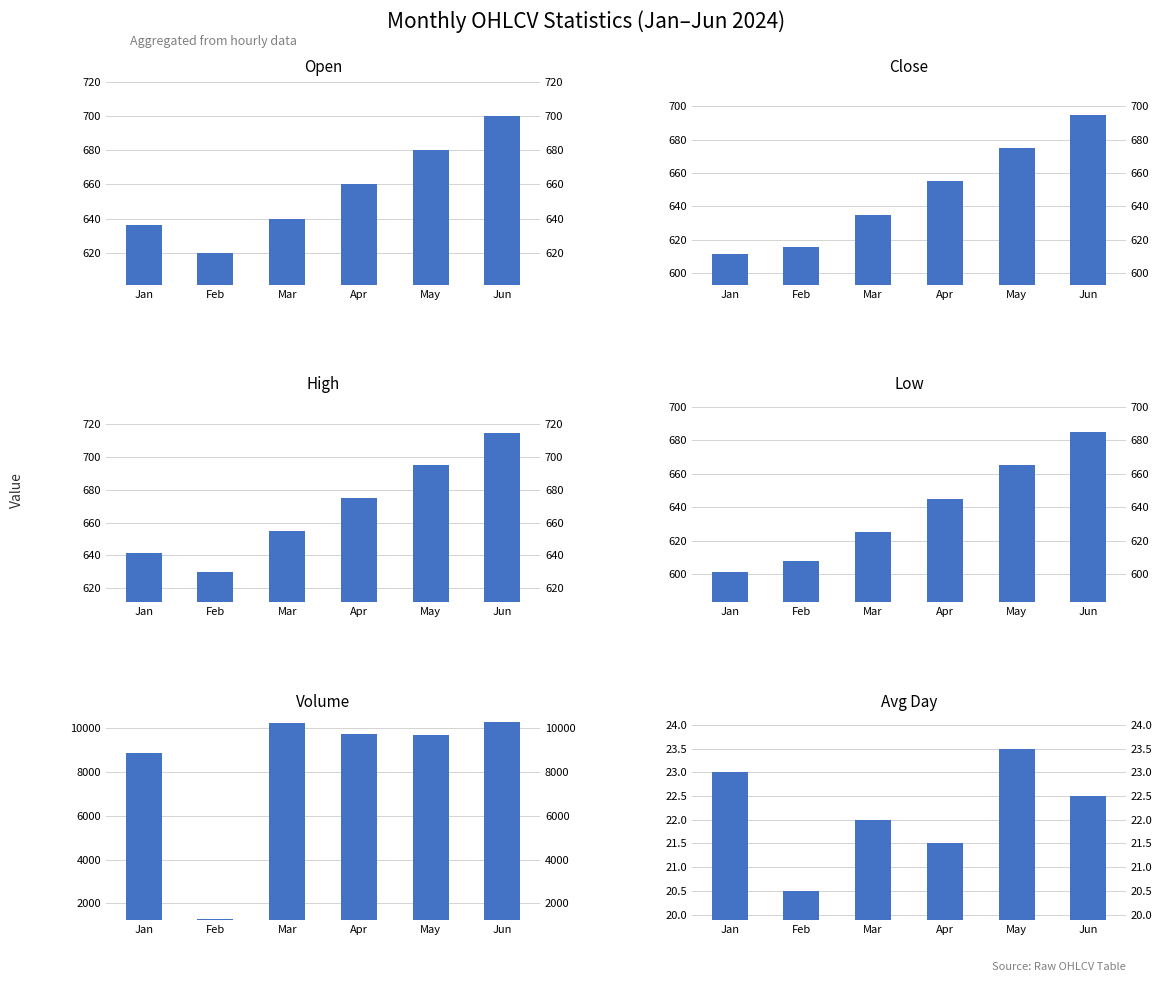

How many values in the Volume series are below 9742?

3